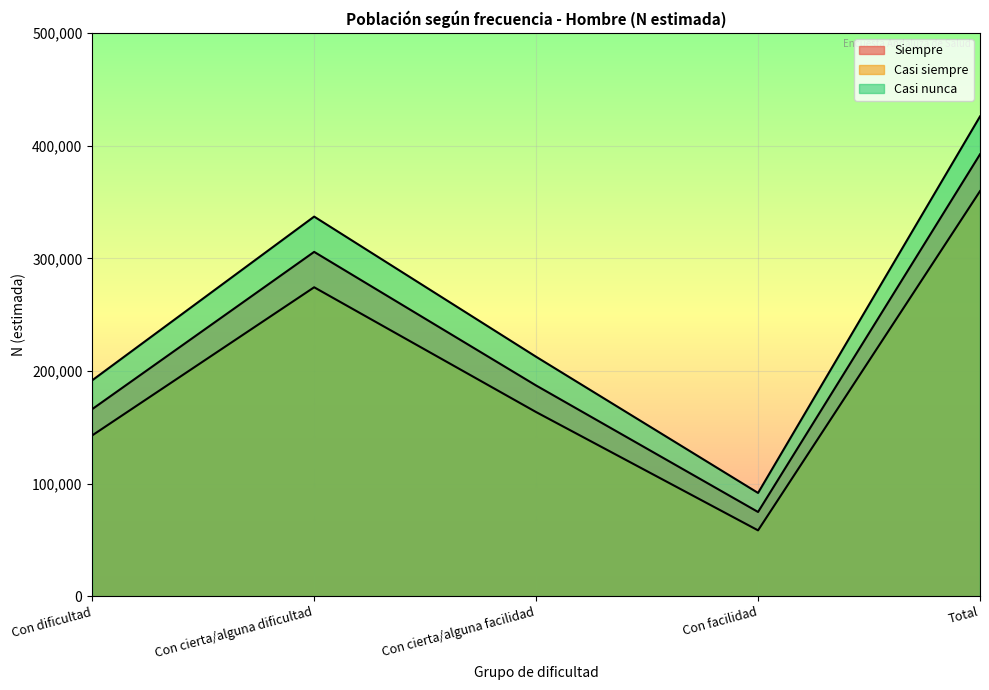

Reading left to right, extract all data points from this chart.

Siempre: 166065	305704	187067	74764	392319
Casi siempre: 142749	274268	163470	58428	359639
Casi nunca: 191662	337028	212569	91666	425937